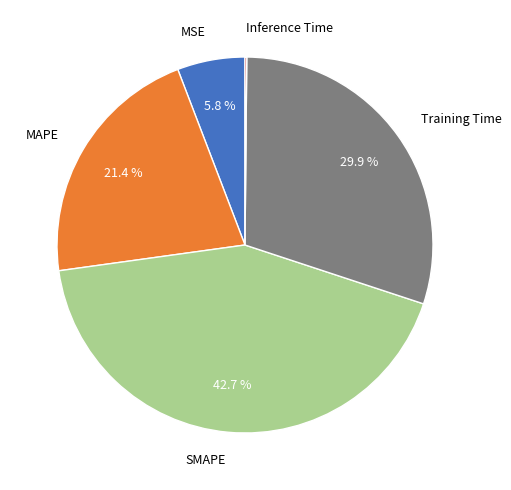

Does Training Time represent more than half of the total?

No